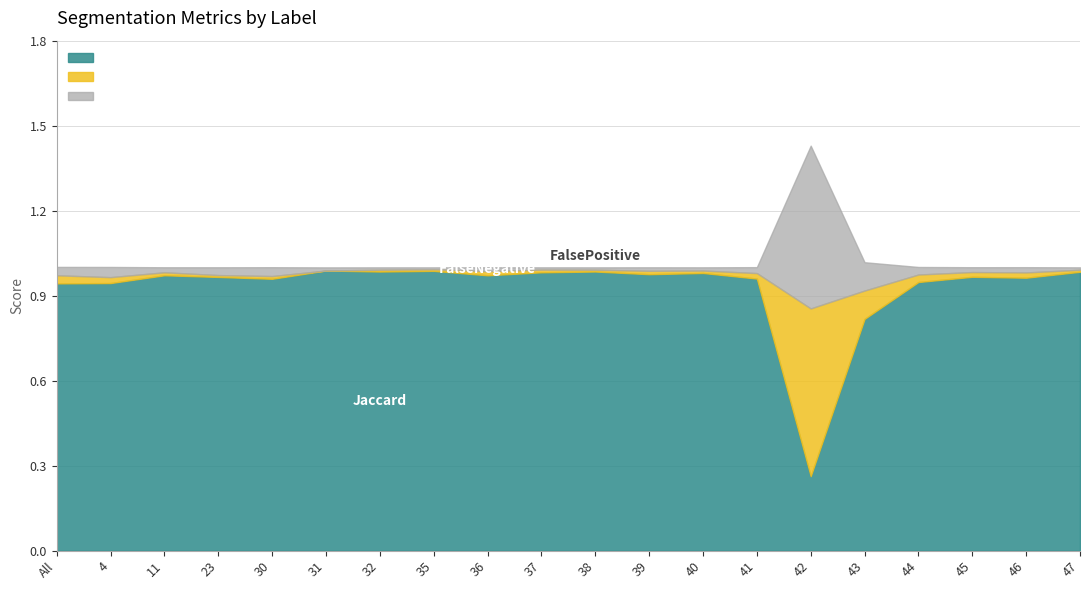

Is the value of FalsePositive at 35 greater than the value of FalseNegative at 46?

No